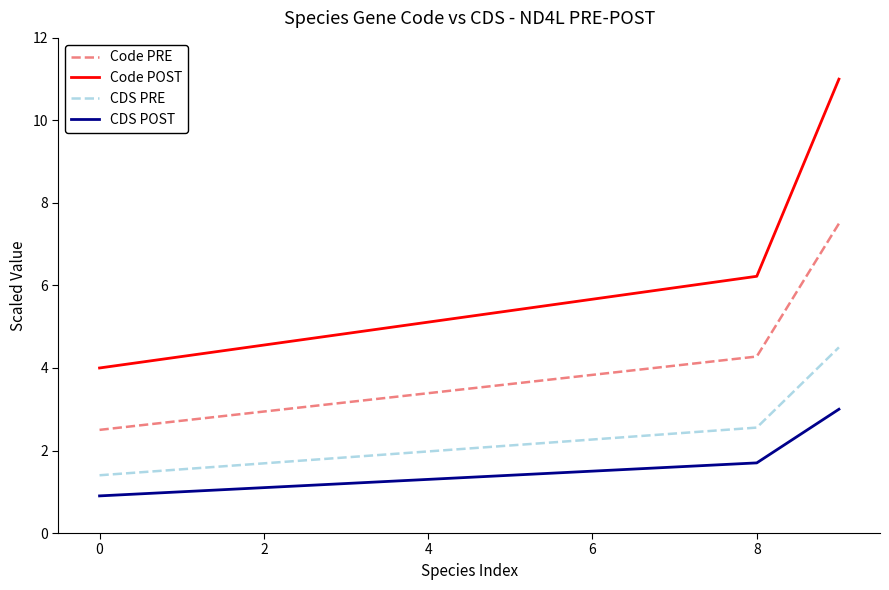

True or false: Code PRE and CDS POST cross at least once.

False